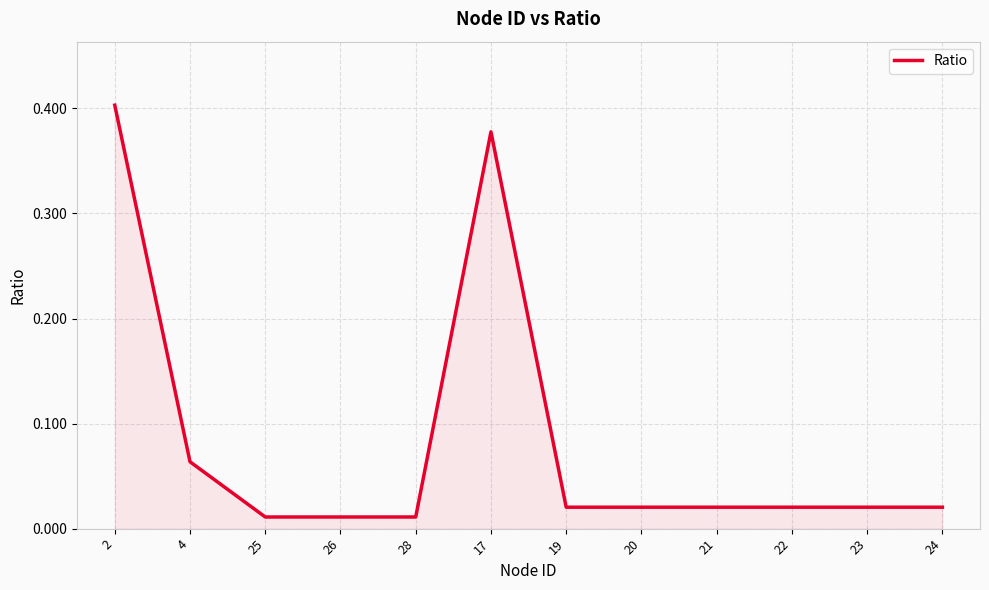

What position from the right is 2?

12